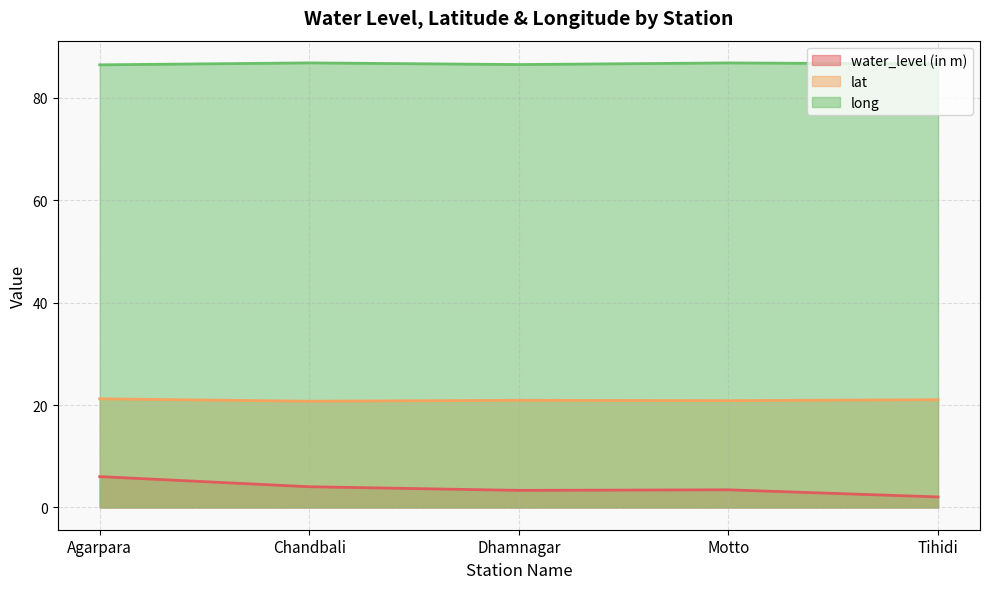

What value does the lat series have at Dhamnagar?

20.9